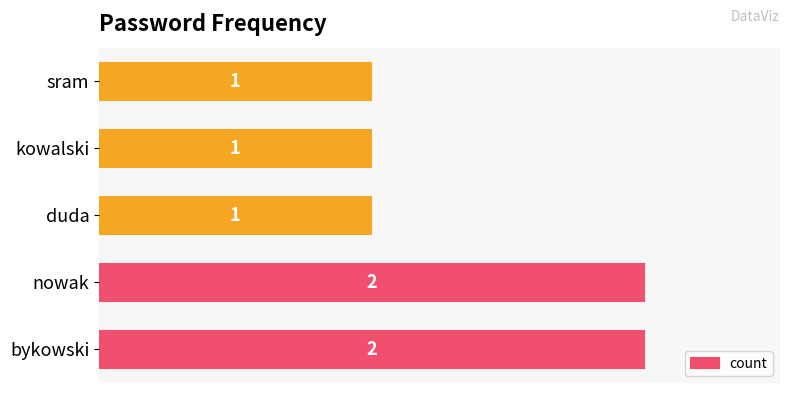

What is the sum of the values at nowak and kowalski?

3